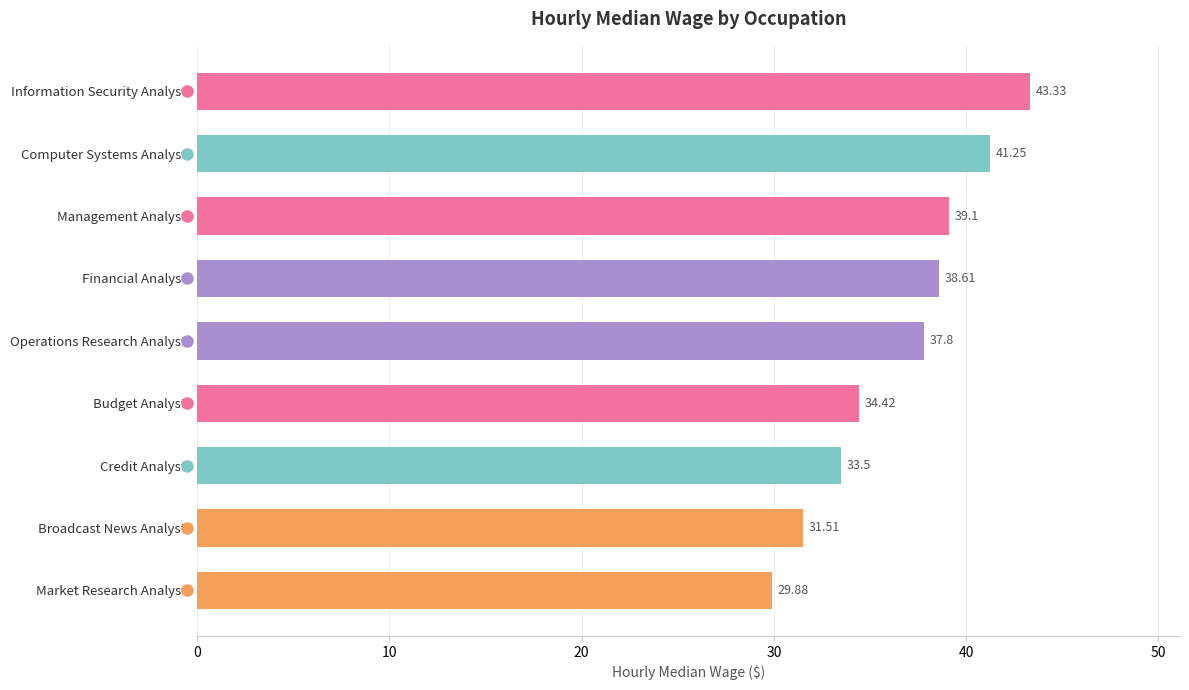

Rank the categories by value from highest to lowest.

Information Security Analysts, Computer Systems Analysts, Management Analysts, Financial Analysts, Operations Research Analysts, Budget Analysts, Credit Analysts, Broadcast News Analysts, Market Research Analysts